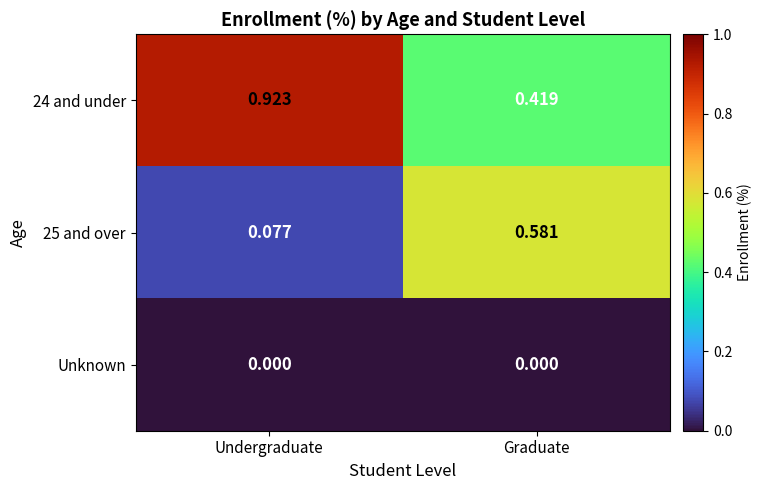

At which label does 24 and under reach its peak?

Undergraduate